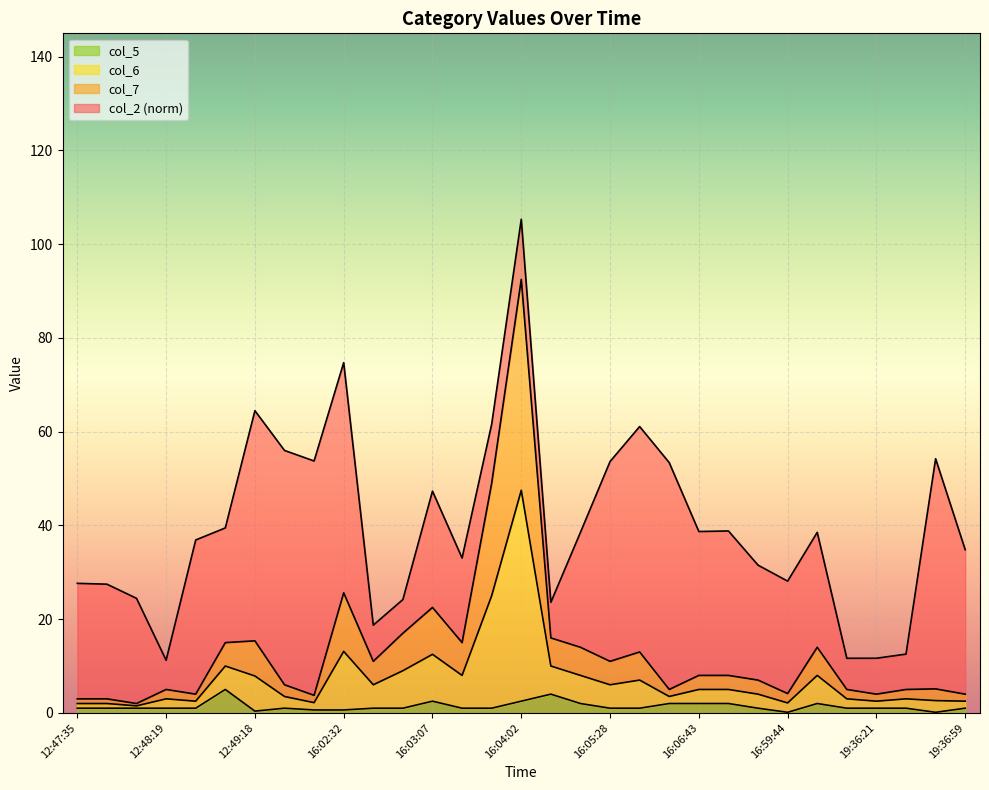

Does the chart display data point markers on the line(s)?

No